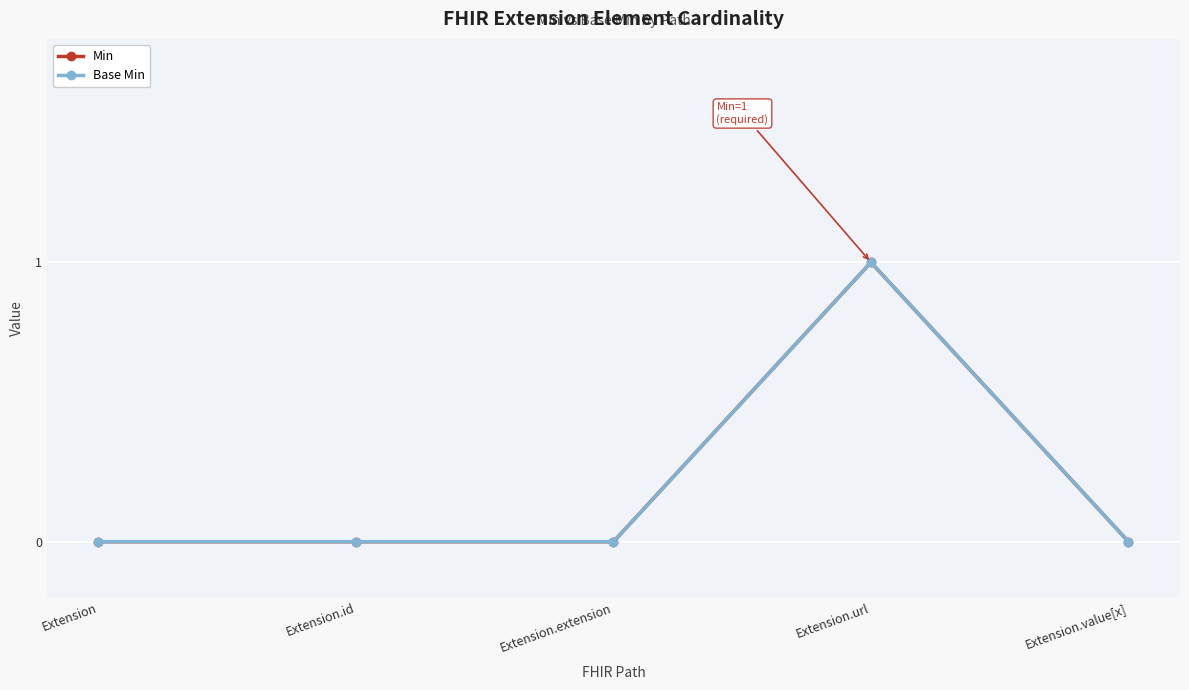

The Min series shows 0 at Extension.id. True or false?

True